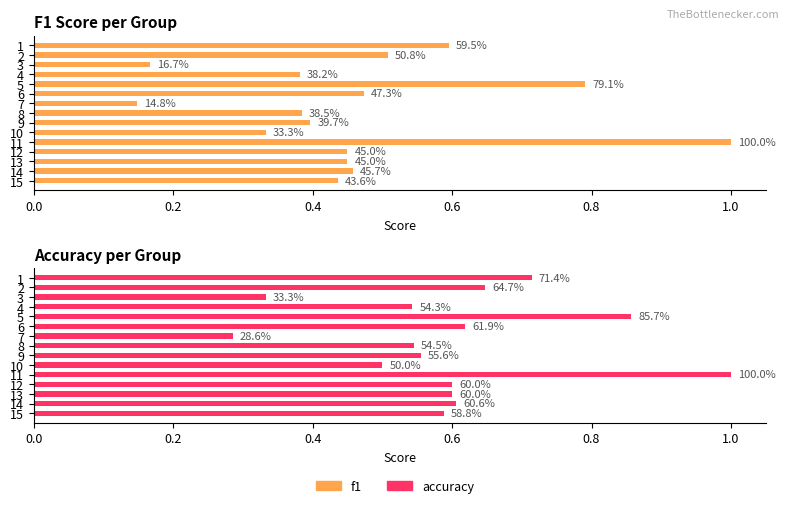

Between 9 and 7, which is larger?

9